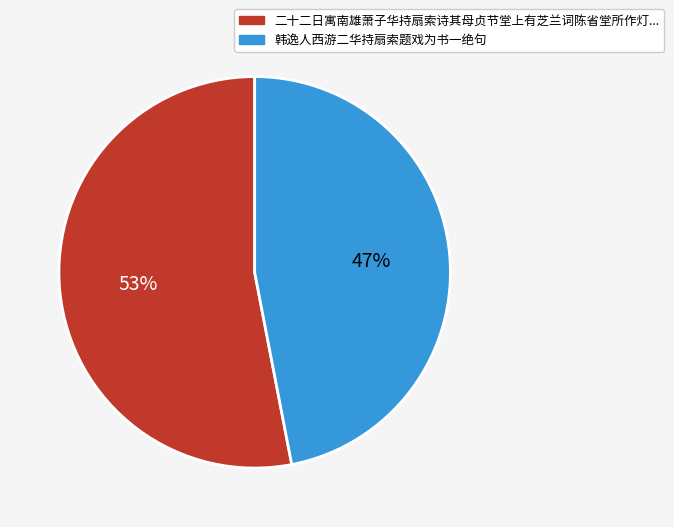

To the nearest percent, what is the difference between the largest and smallest slice percentages?

6%